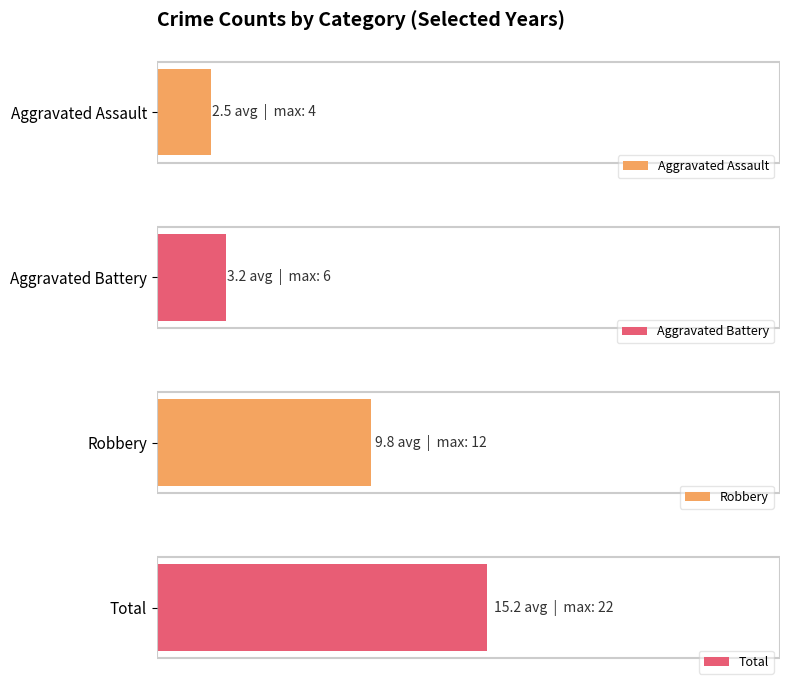

What is the difference between the second highest and minimum values in the Aggravated Battery series?

5